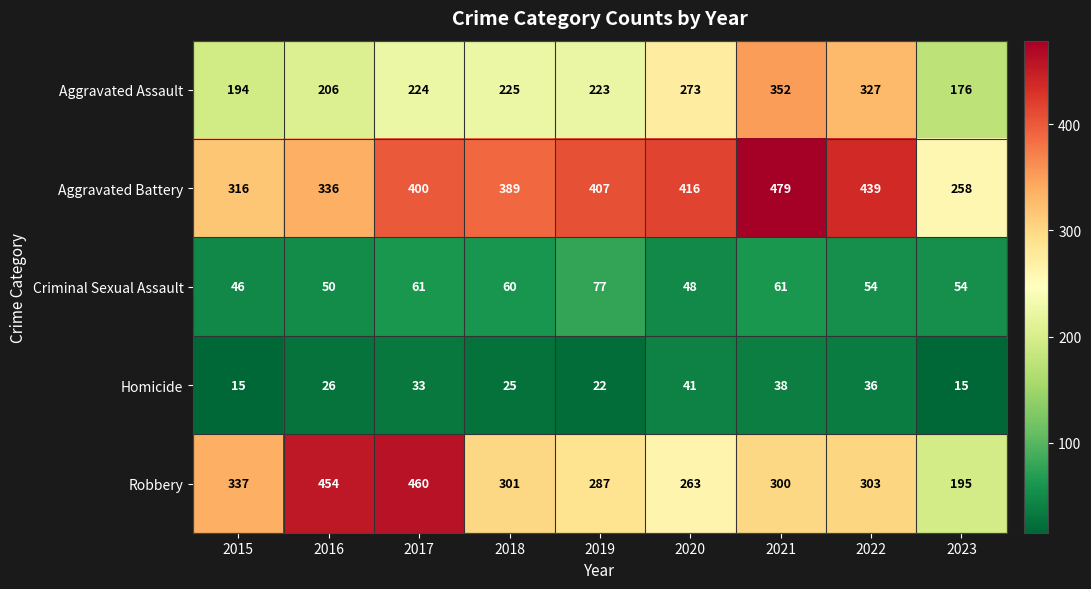

How many data points does each series have?

9